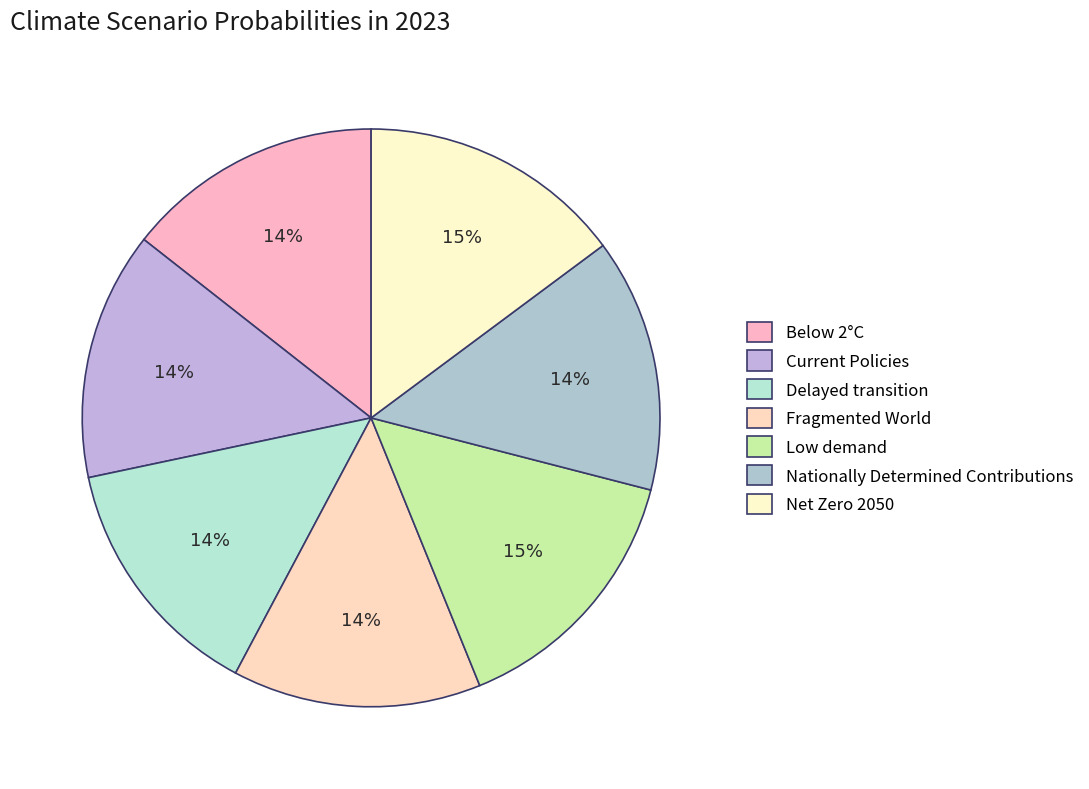

Is there any slice that represents more than half of the pie?

No